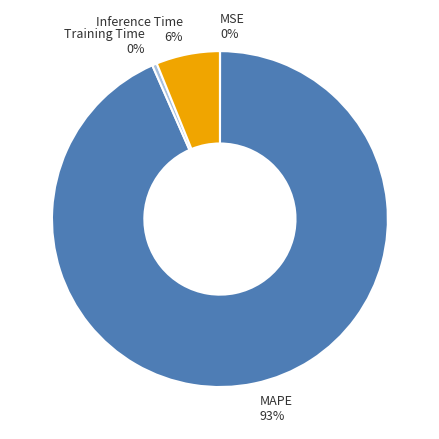

Is it true that Training Time is 0% of the pie?

True